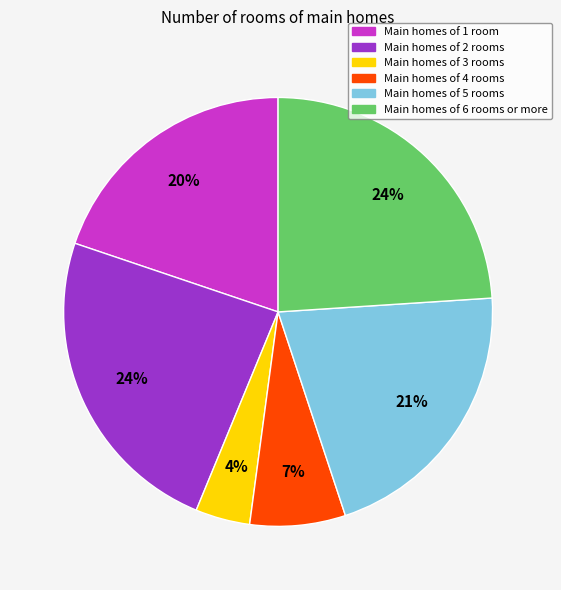

How many slices are in this pie chart?

6